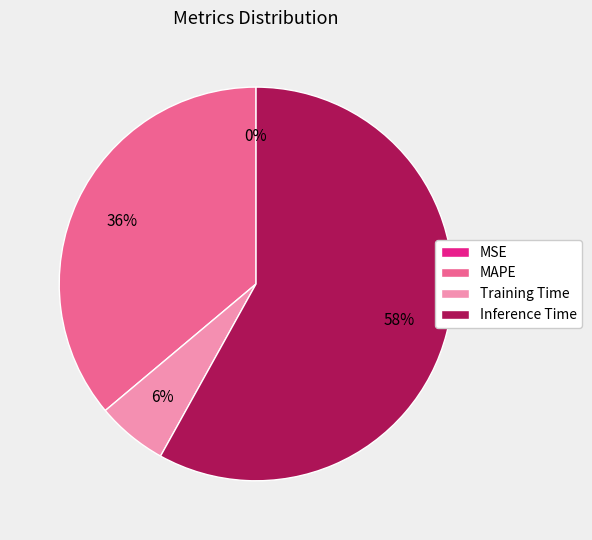

Do Inference Time and Training Time together represent more than half of the pie?

Yes